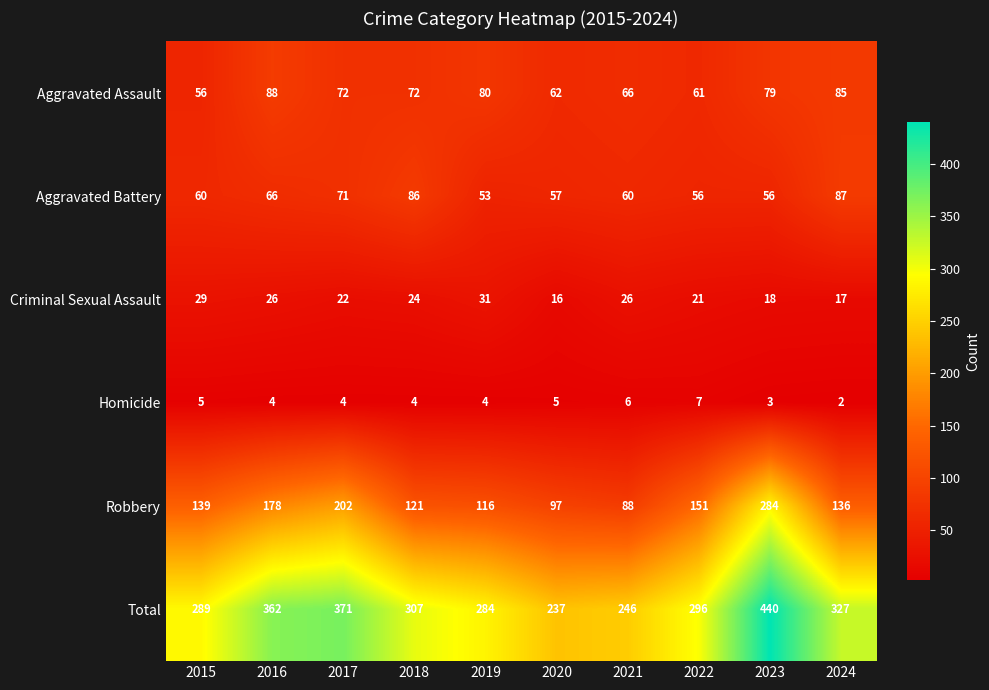

At which category is the sum across all series the highest?

2023